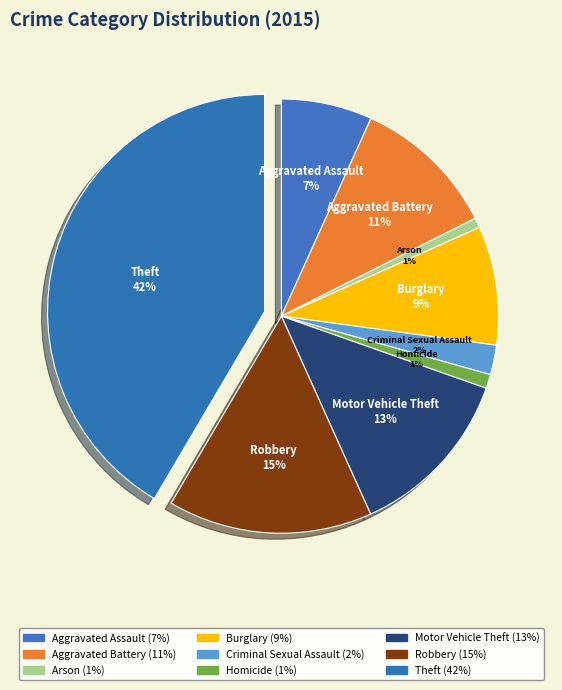

The Theft slice represents 42% of the pie. True or false?

True